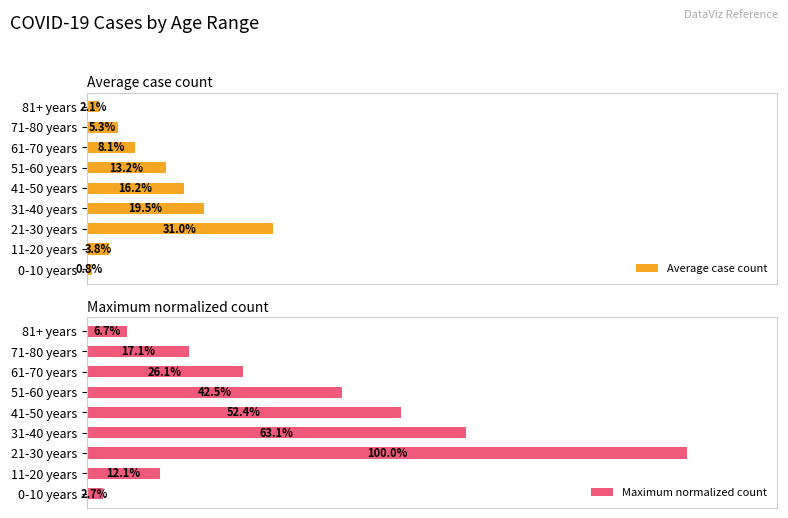

Where is Maximum normalized count nearest to the value 51?

41-50 years